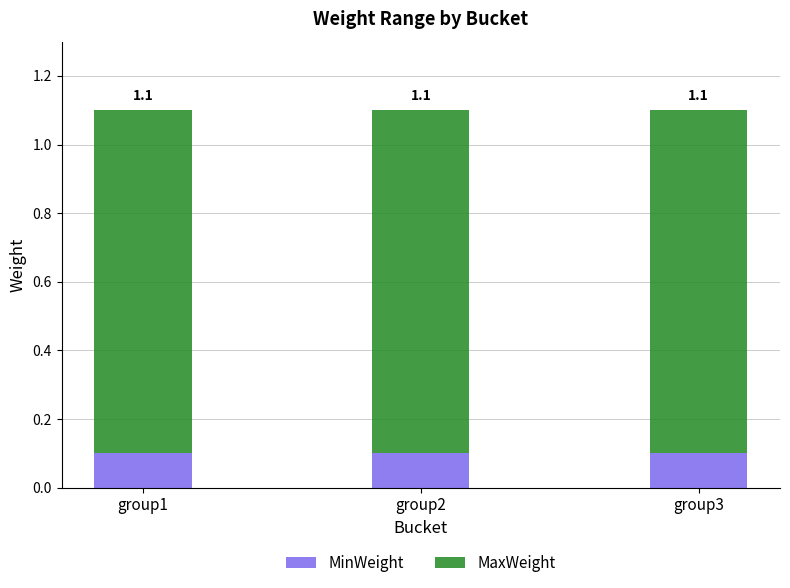

How many bars are there in total?

3